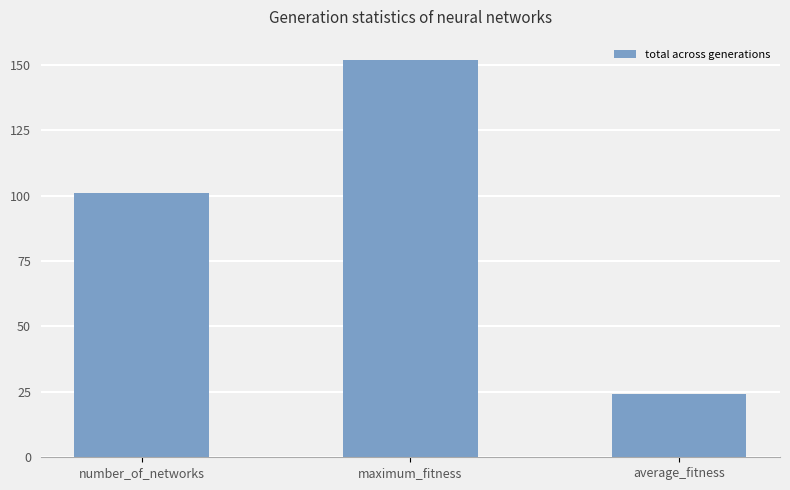

What is the maximum value shown in the chart?

152.0